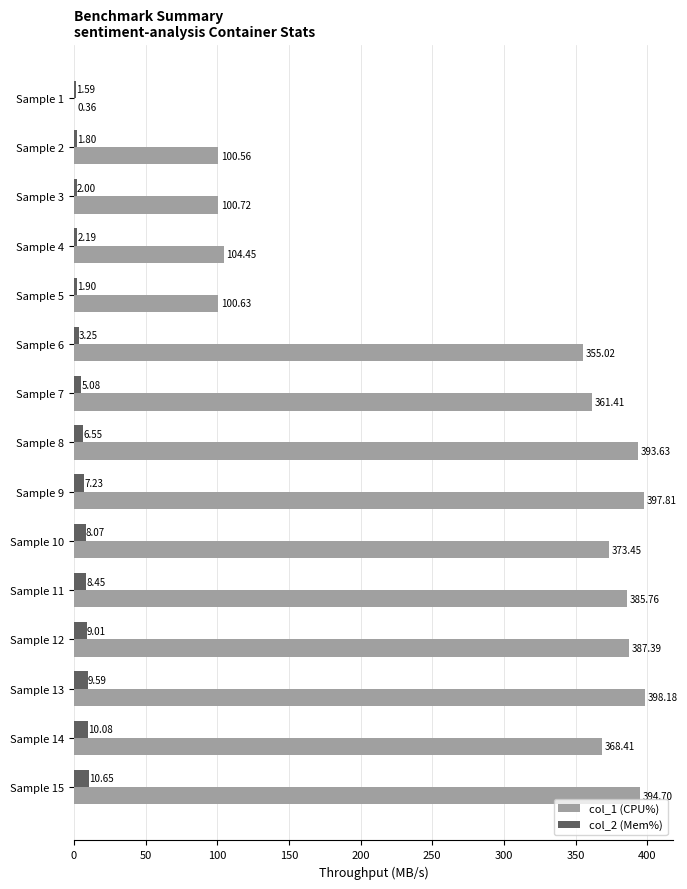

At which category is the sum across all series the highest?

Sample 13